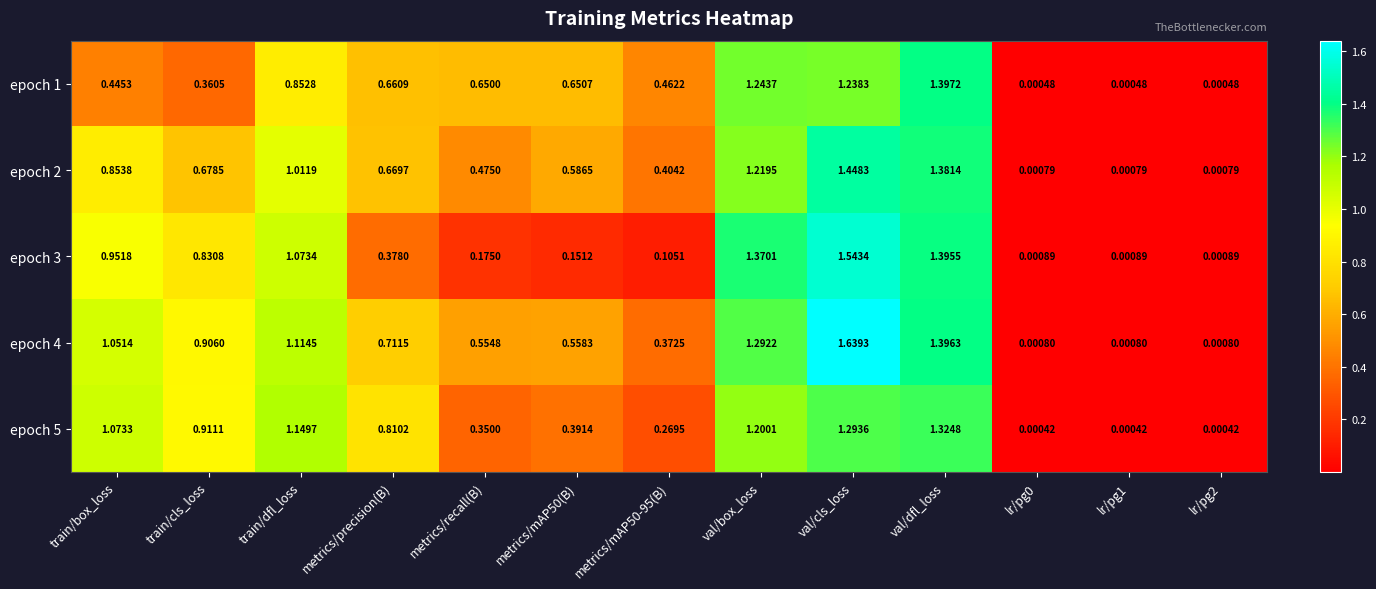

Which series has the largest total across all categories?

epoch 4